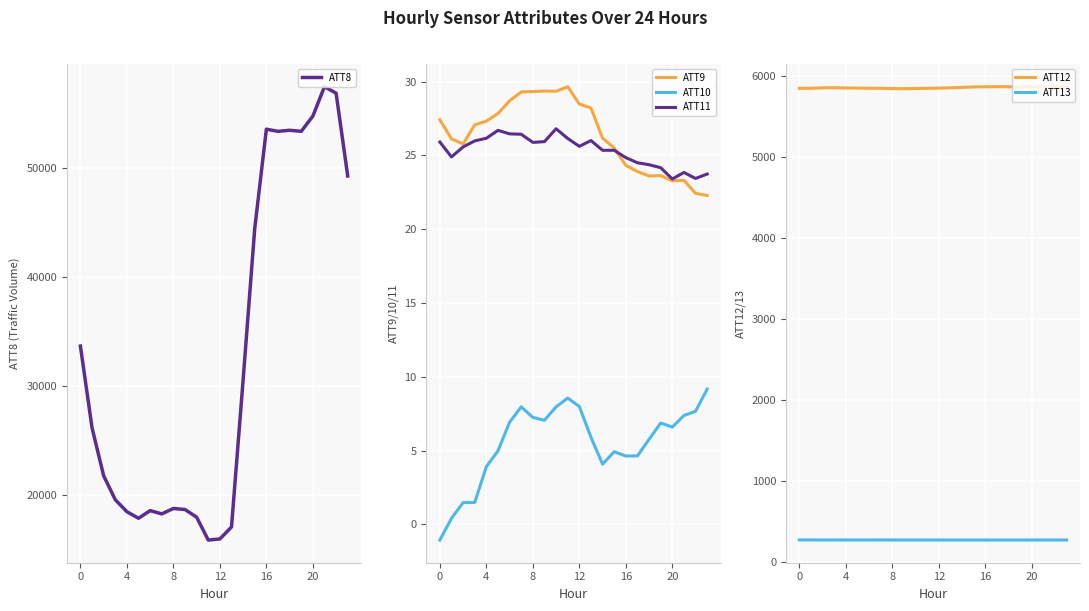

True or false: ATT13 and ATT9 cross at least once.

False